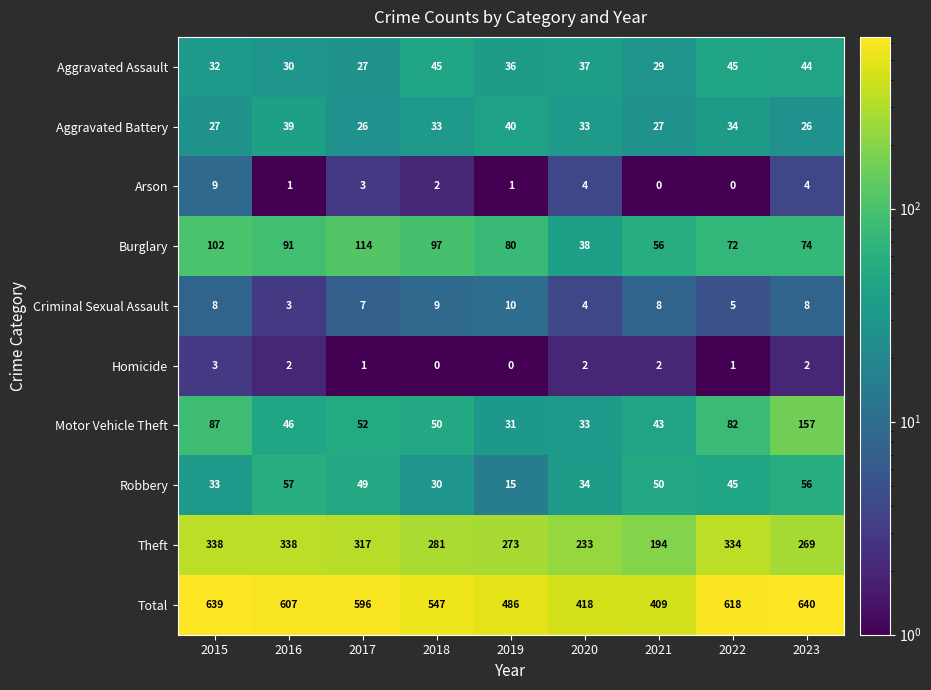

List the labels in order of Robbery value, smallest first.

2019, 2018, 2015, 2020, 2022, 2017, 2021, 2023, 2016